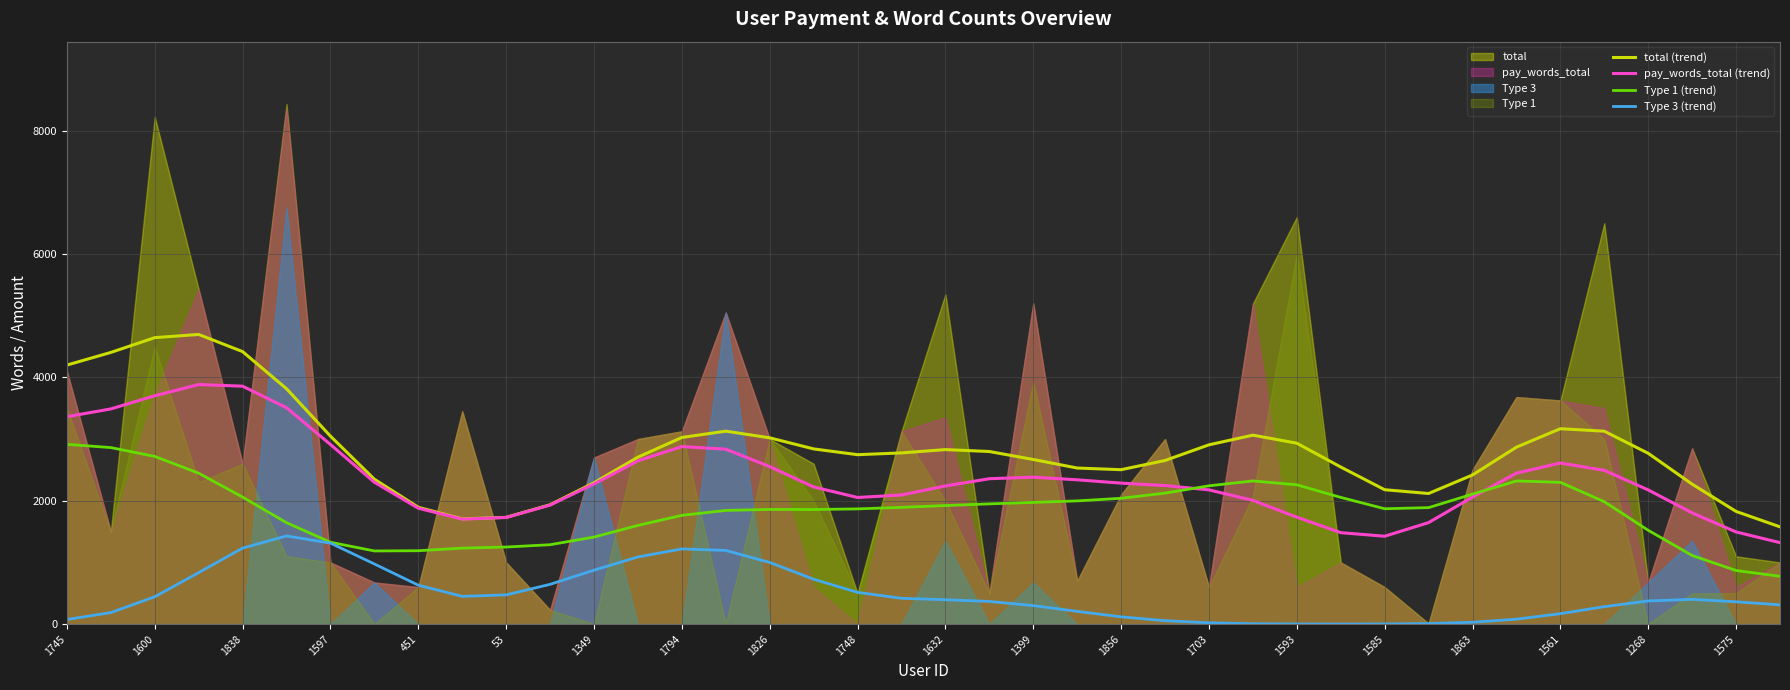

The value of Type 3 (trend) at 1826 is 999.8. True or false?

True